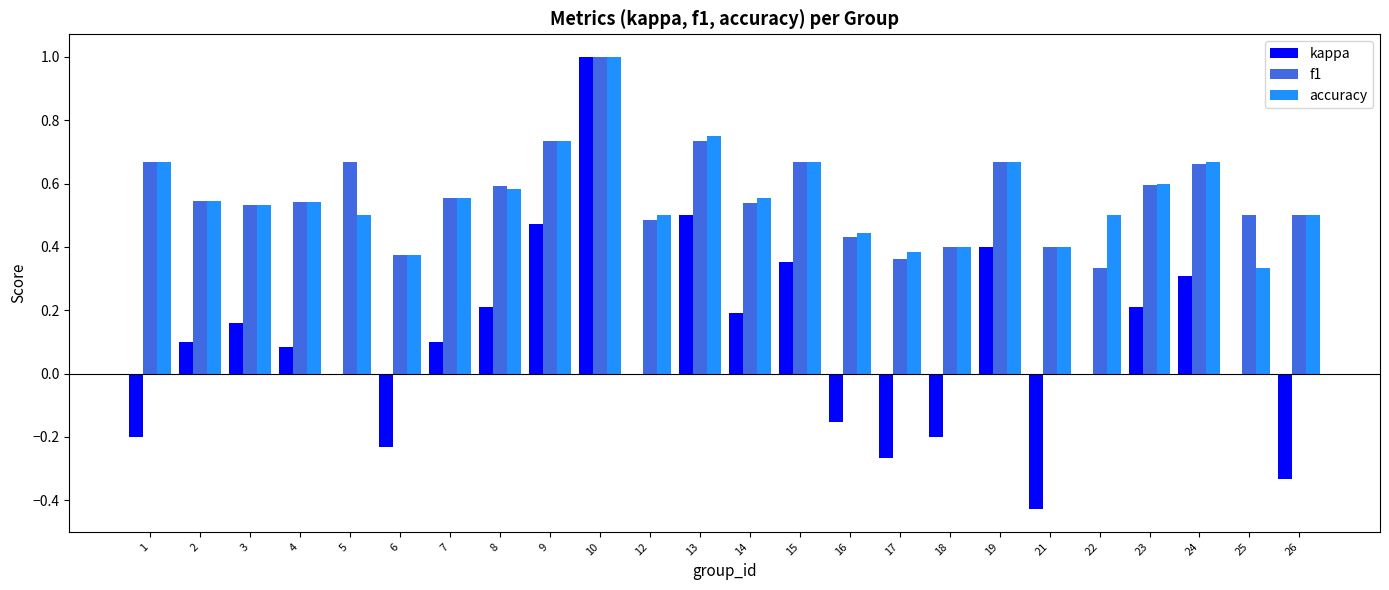

Is the value of kappa at 21 greater than the value of f1 at 15?

No